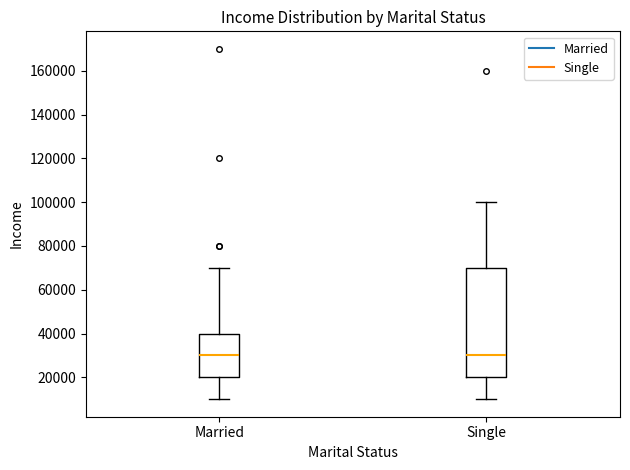

Where is the upper edge of the box for Married on the y-axis? The values are not printed on the chart, so give them approximately, as read against the axis.

40000